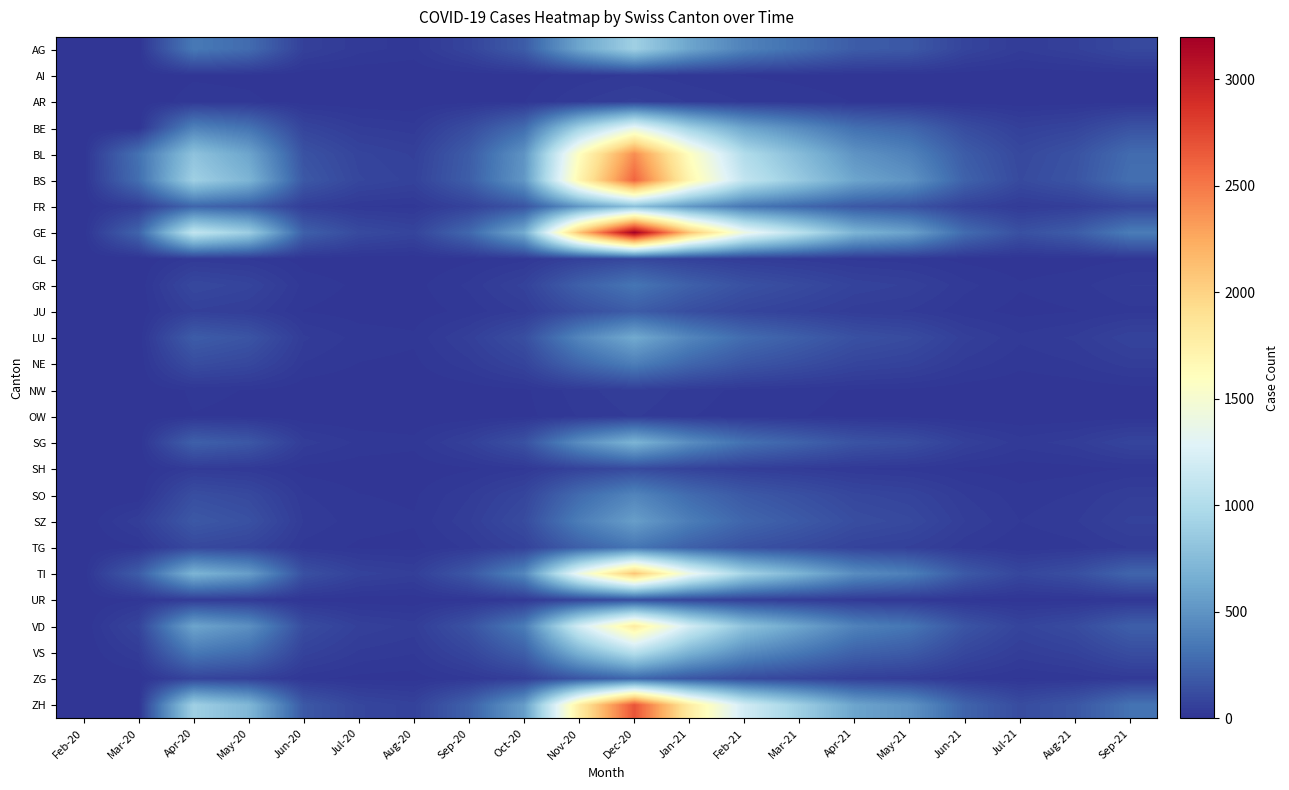

Which series has the largest range (max minus min)?

GE